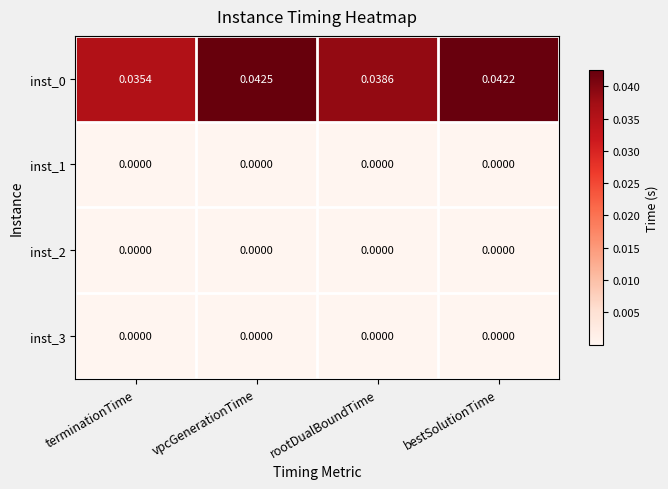

At which category is the sum across all series the highest?

vpcGenerationTime